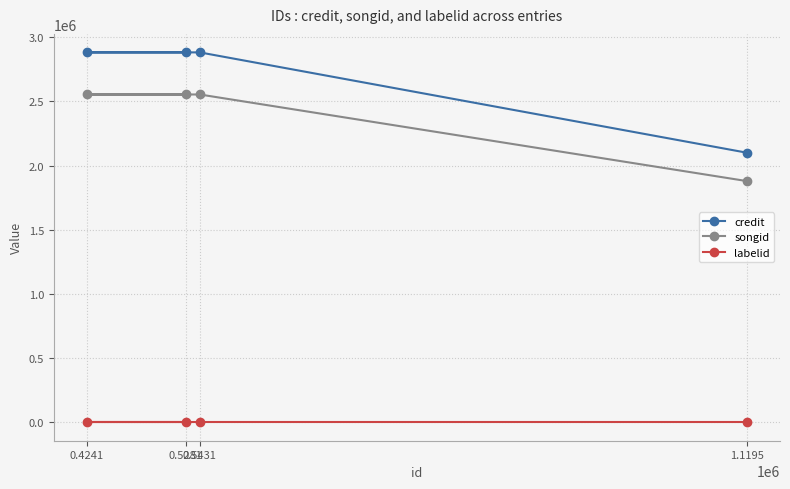

The credit series shows 2881880 at 0.4241. True or false?

True